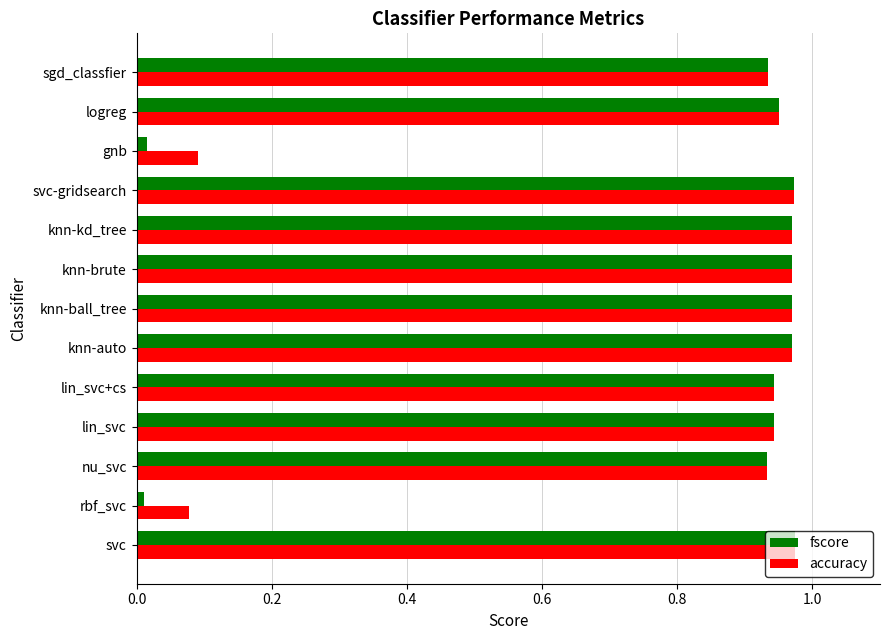

What is the total value across all series at knn-auto?

1.9